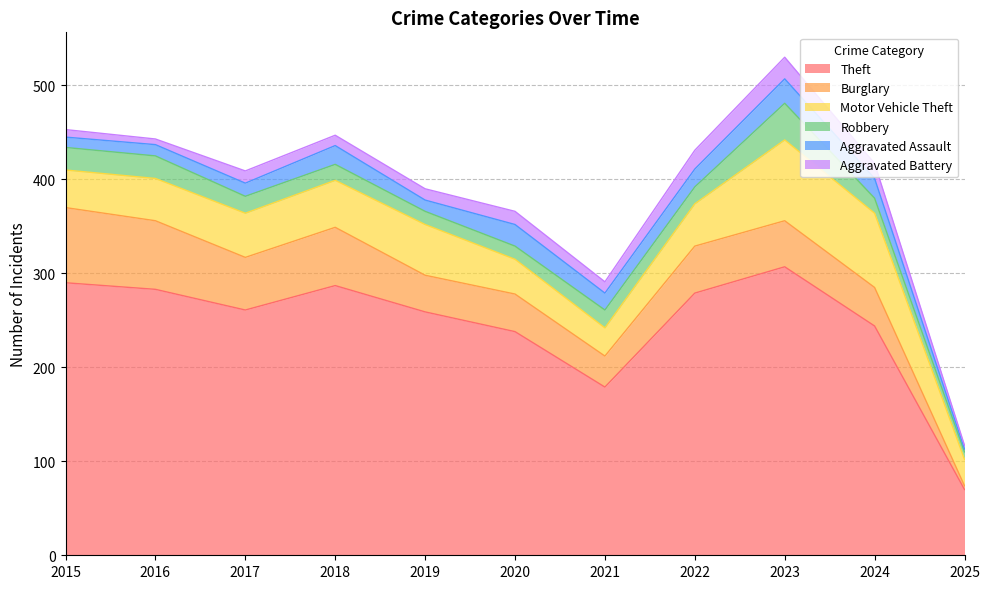

How many data points in Burglary are above 49?

5